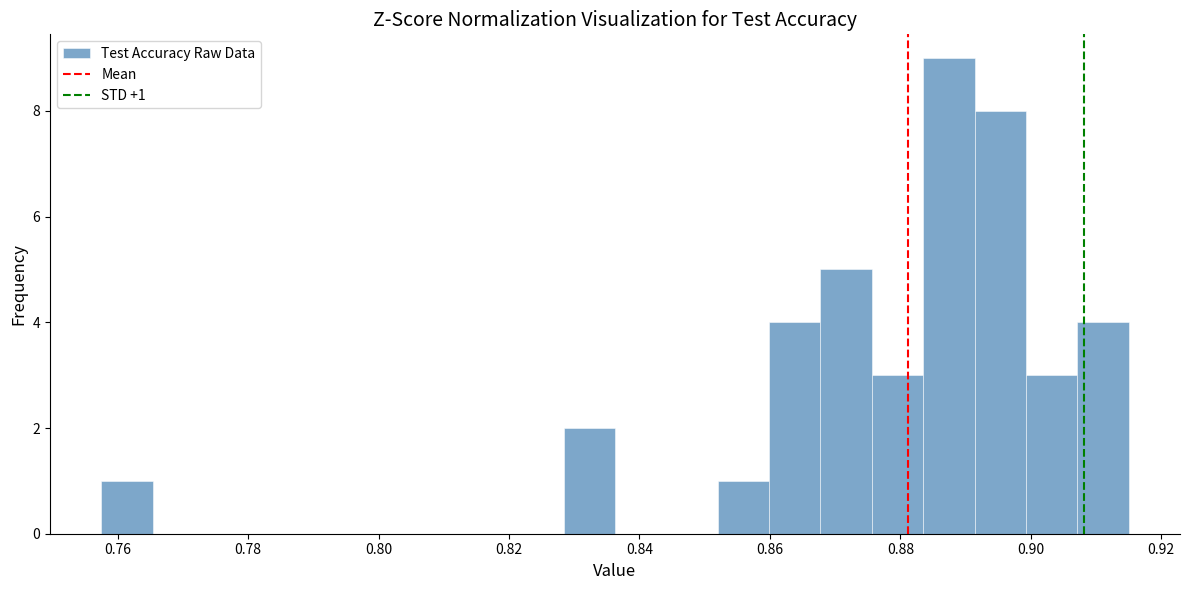

Read against the x-axis, roughly where is the centre of the tallest bar?

0.888